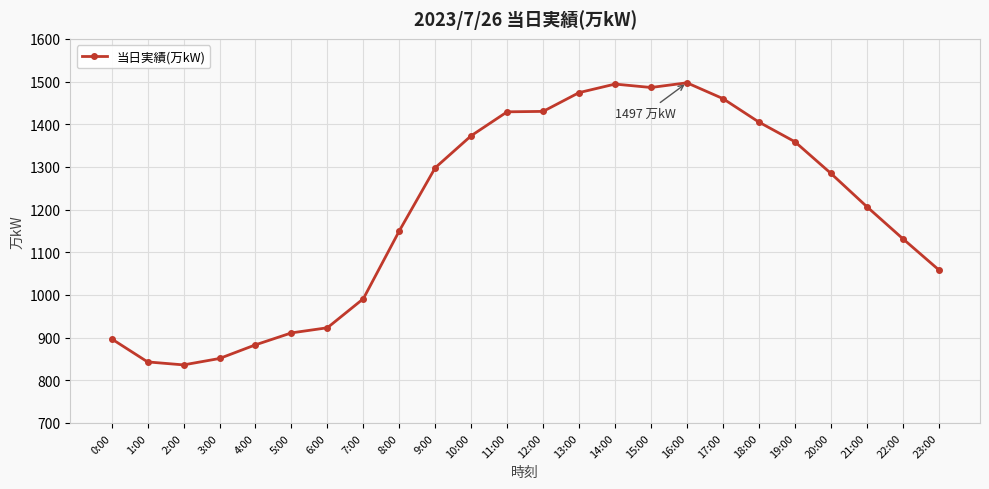

What is the maximum value shown in the chart?

1497